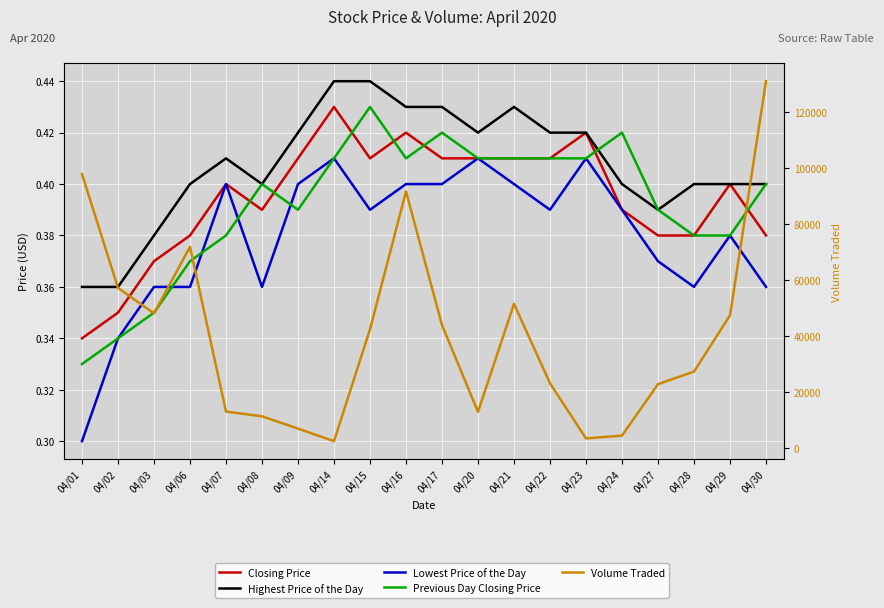

True or false: Previous Day Closing Price and Volume Traded cross at least once.

False